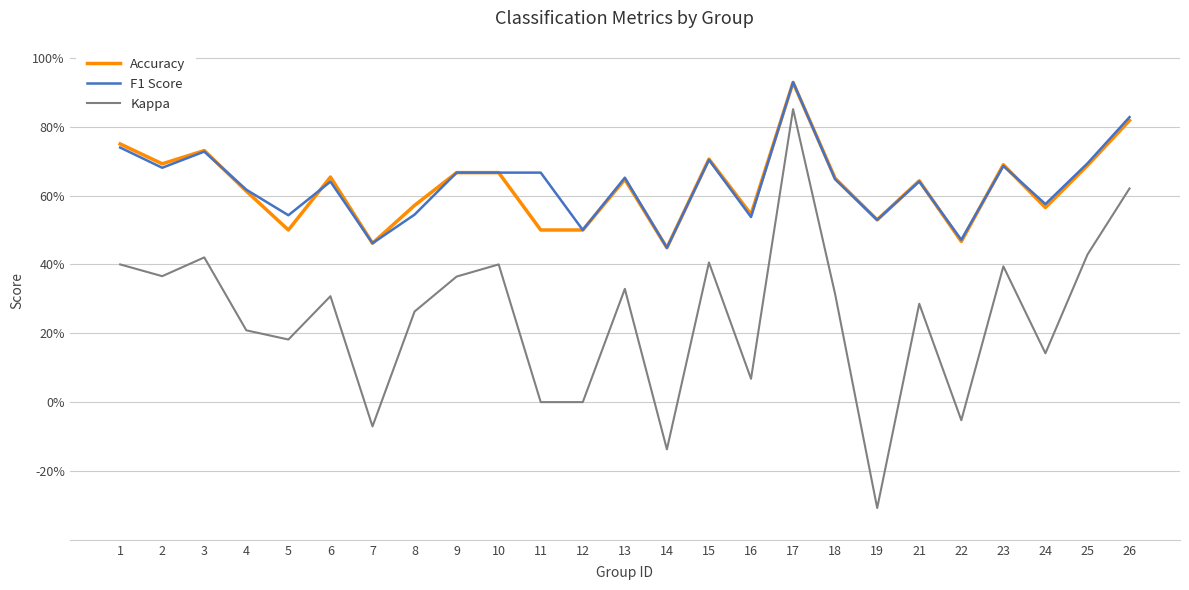

What is the total value across all series at 10?

1.7